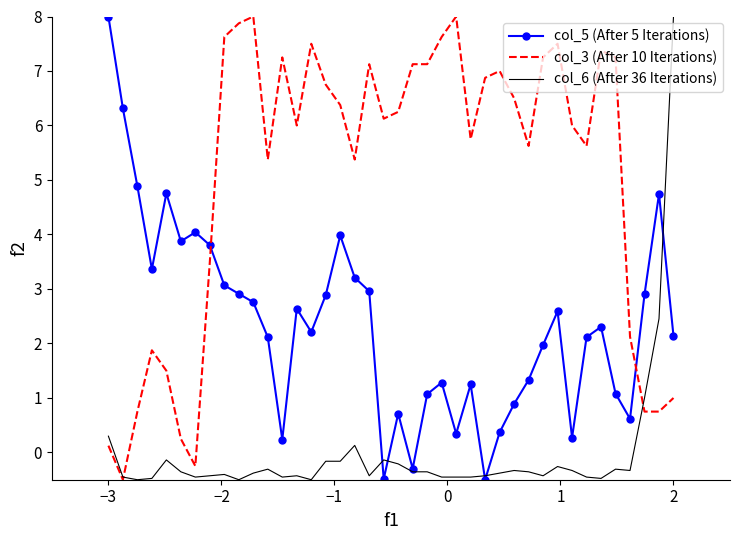

Which series has the largest total across all categories?

col_3 (After 10 Iterations)